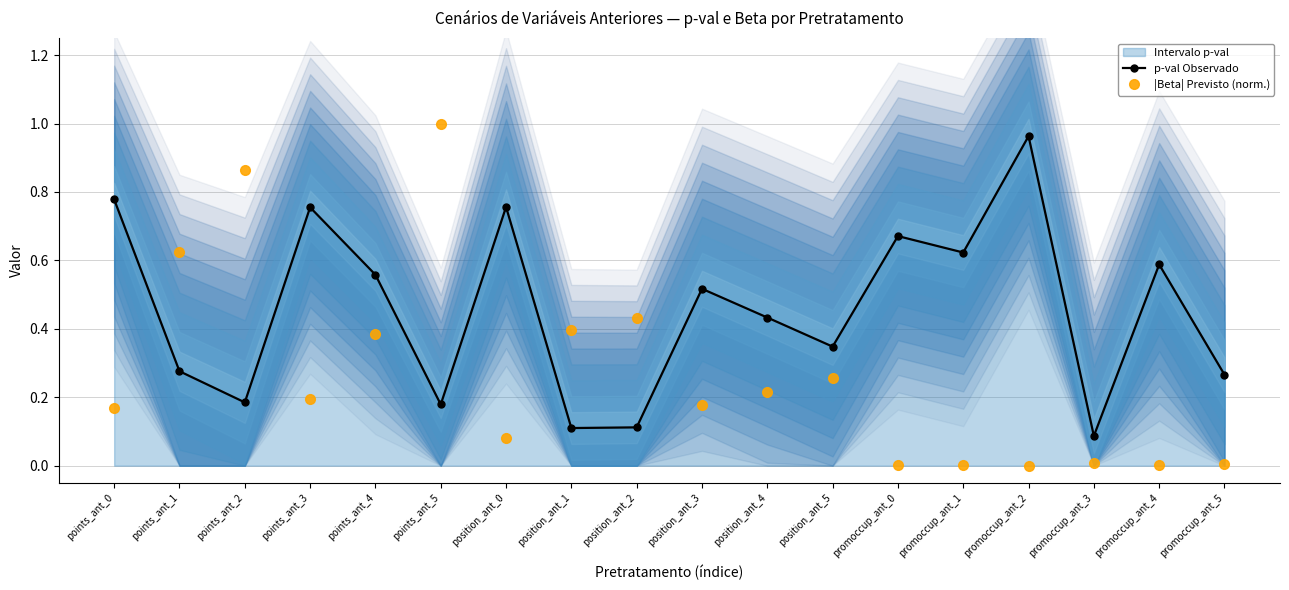

At which category does |Beta| Previsto (norm.) reach its first local peak?

points_ant_2